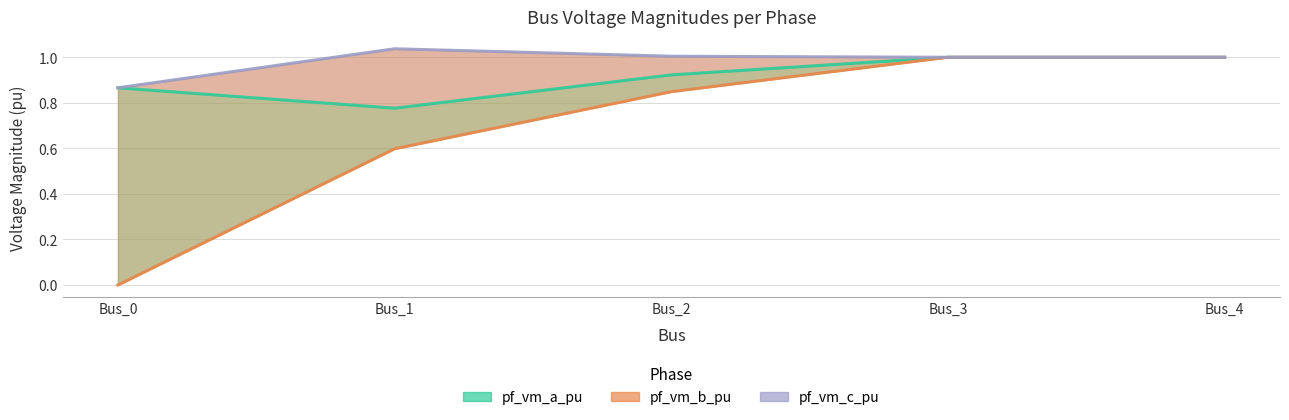

True or false: pf_vm_c_pu and pf_vm_b_pu cross at least once.

False